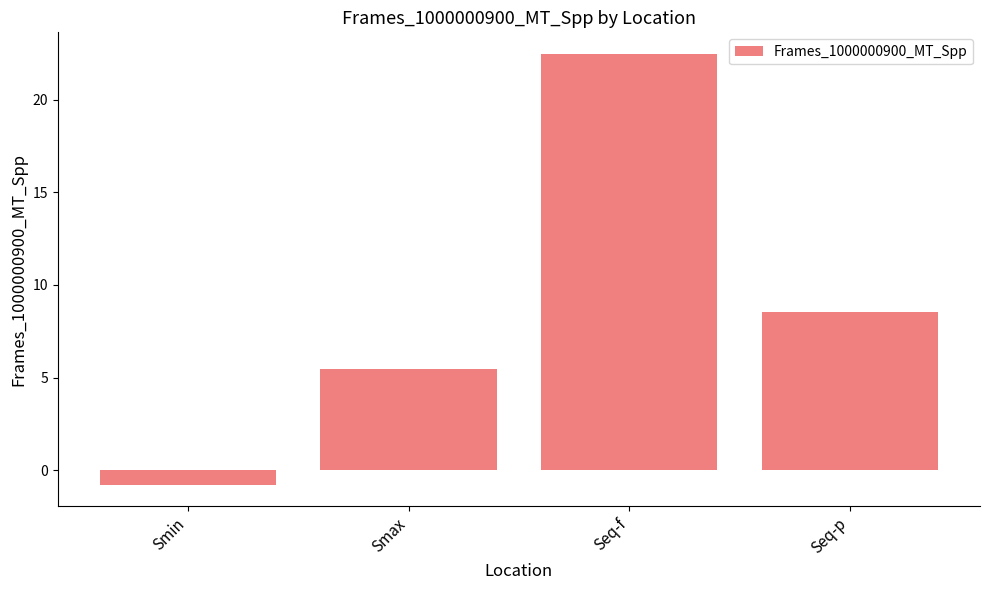

What is the change in value from Seq-f to Seq-p?

-13.9